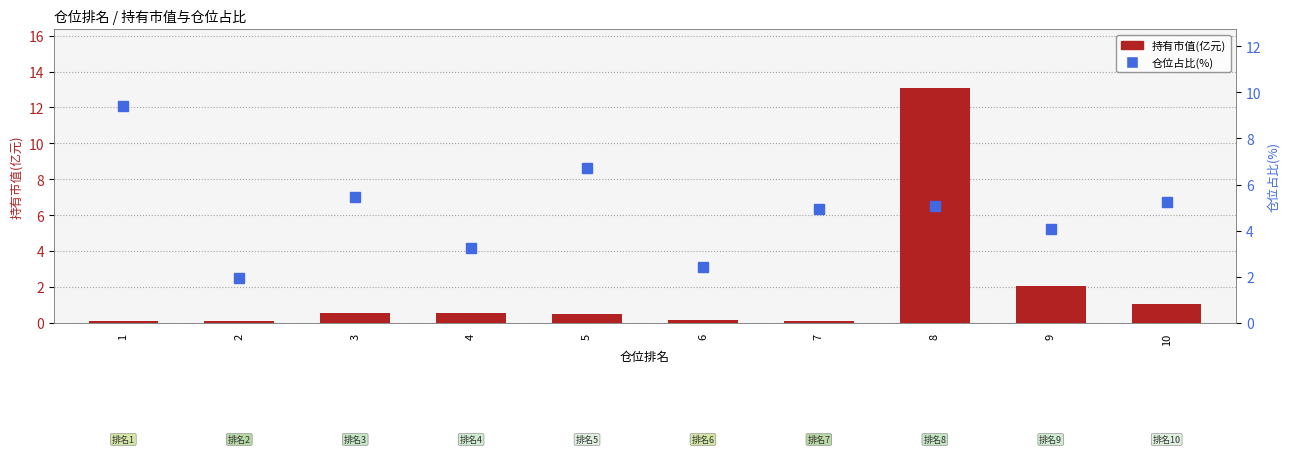

What is the spread (max minus min) of values at 5?

6.2